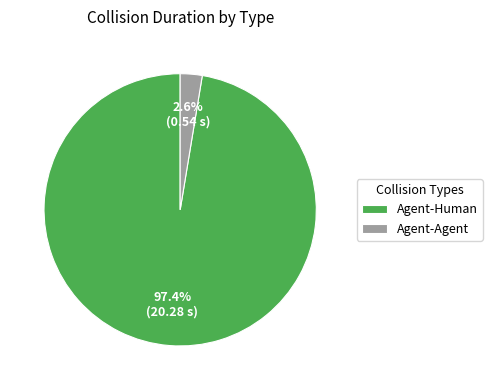

Is there a majority slice in this chart?

Yes